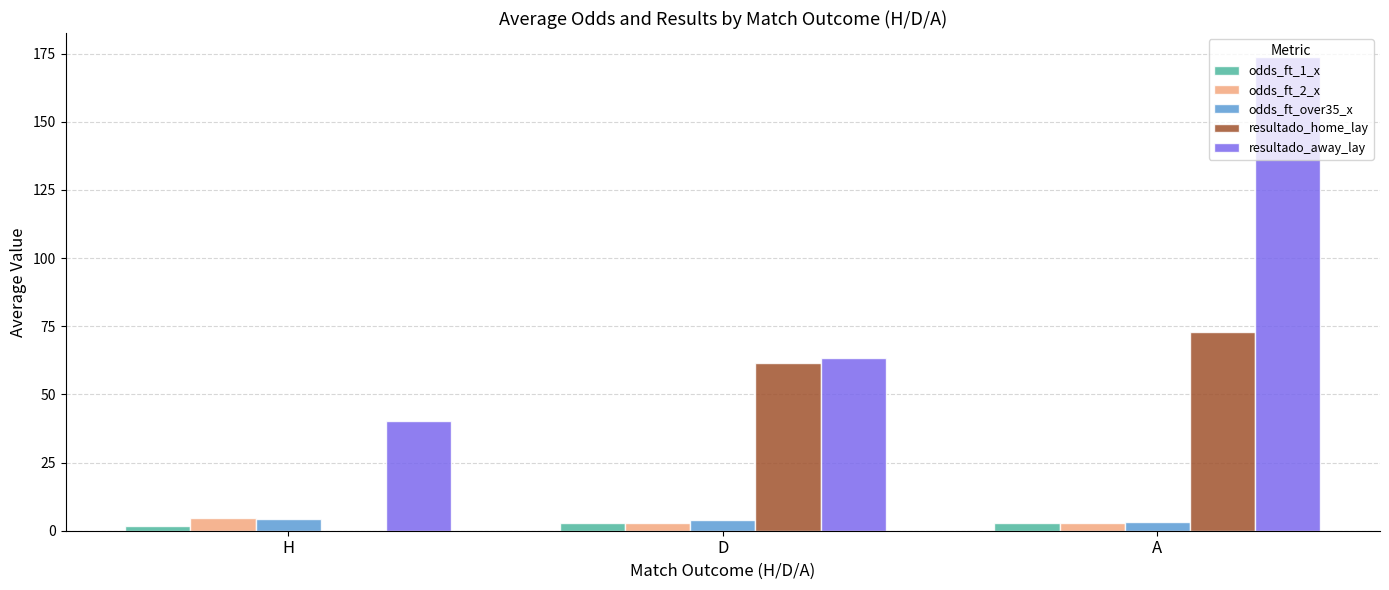

Where is resultado_away_lay nearest to the value 107?

D